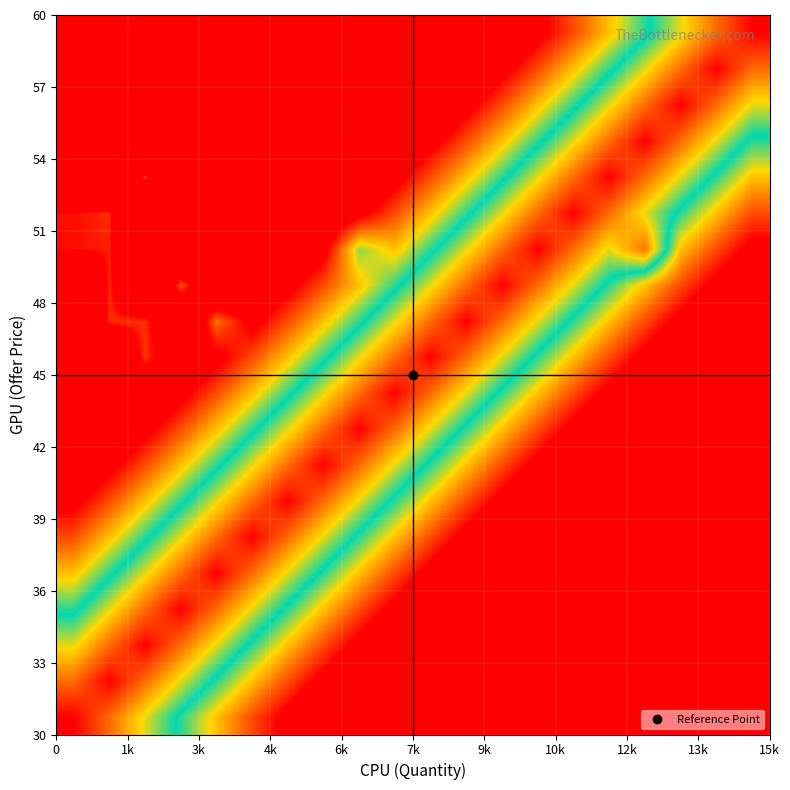

At how many categories does at least one series exceed -1?

20